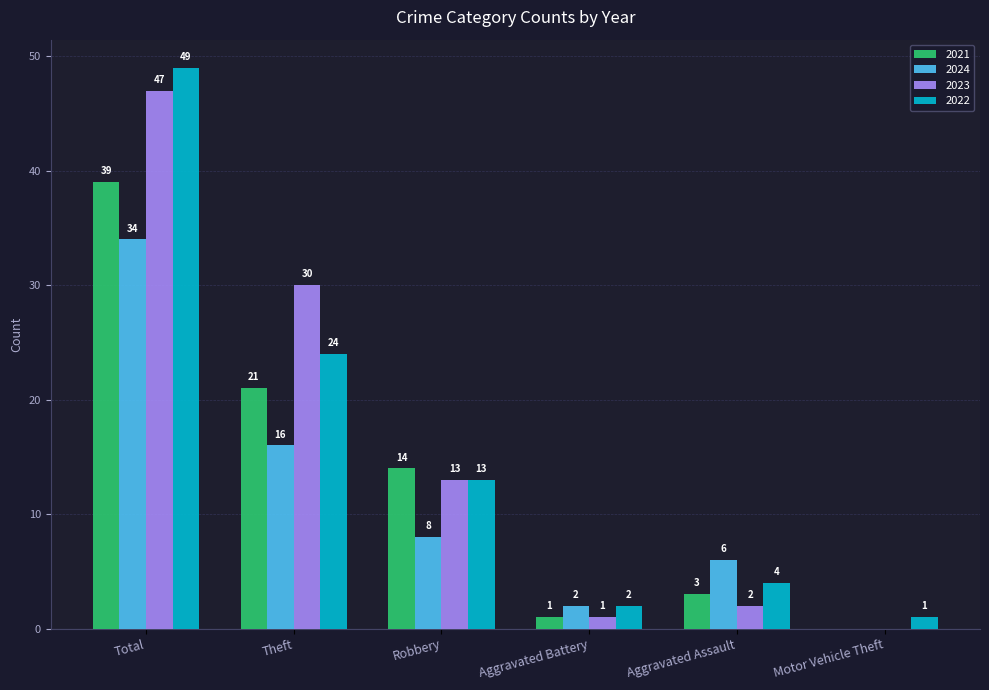

At which category is the sum across all series the highest?

Total